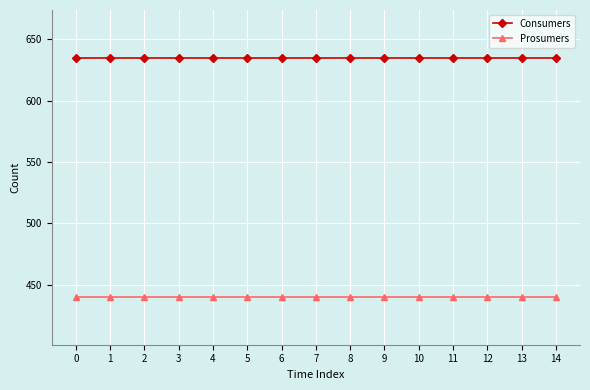

Does the chart have visible grid lines?

Yes